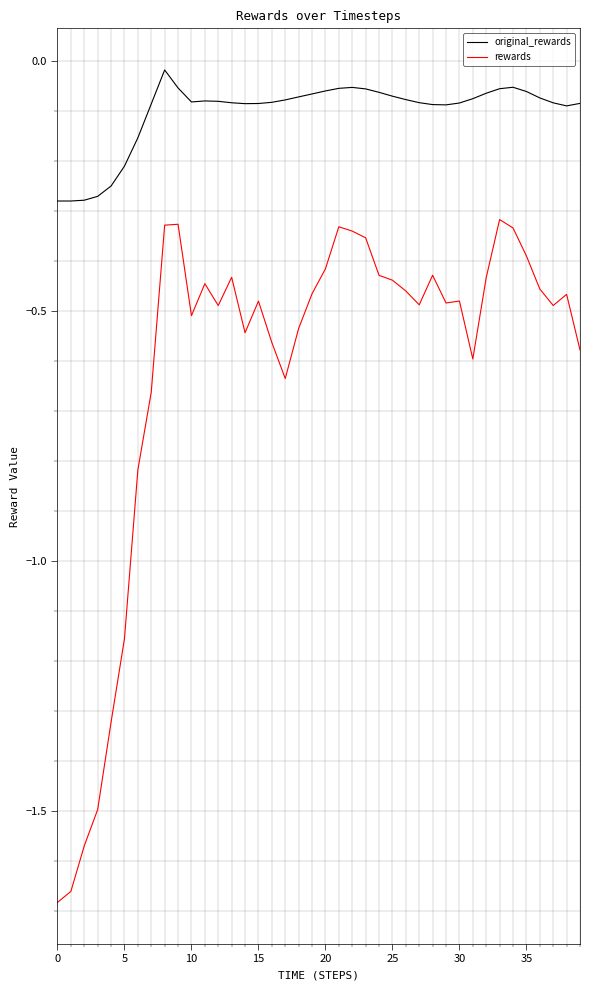

List the series in order of their overall mean, highest first.

original_rewards, rewards